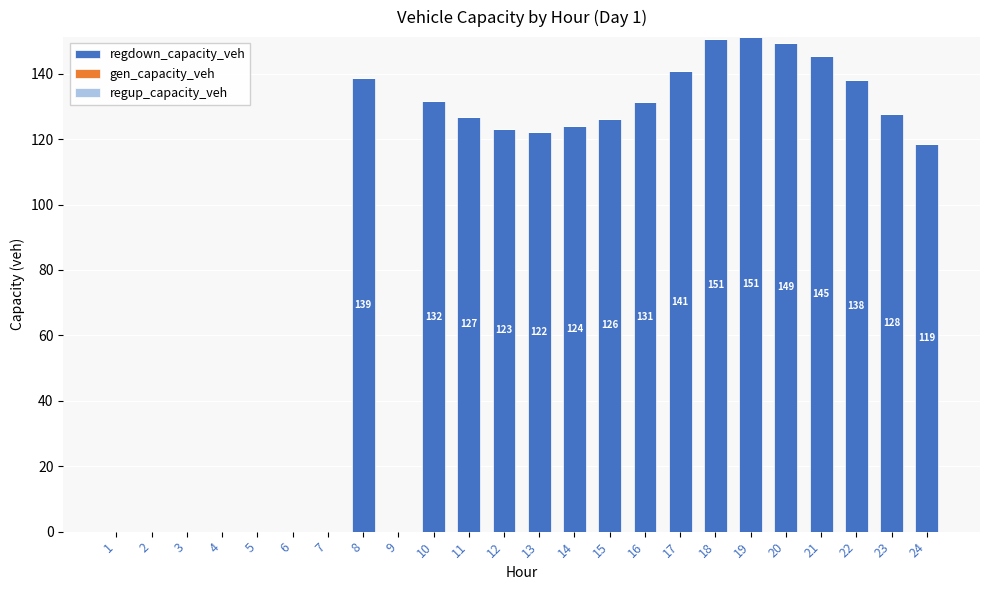

True or false: the data shows 84.4 at 20.

False